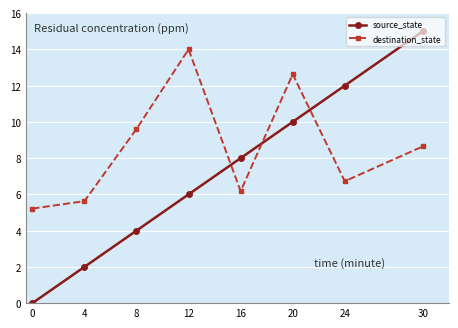

How many categories are shown in the chart?

8